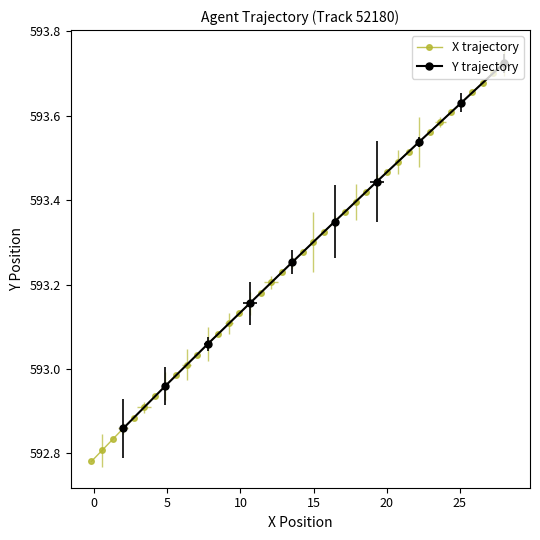

What is the difference between the maximum and minimum values?

0.9